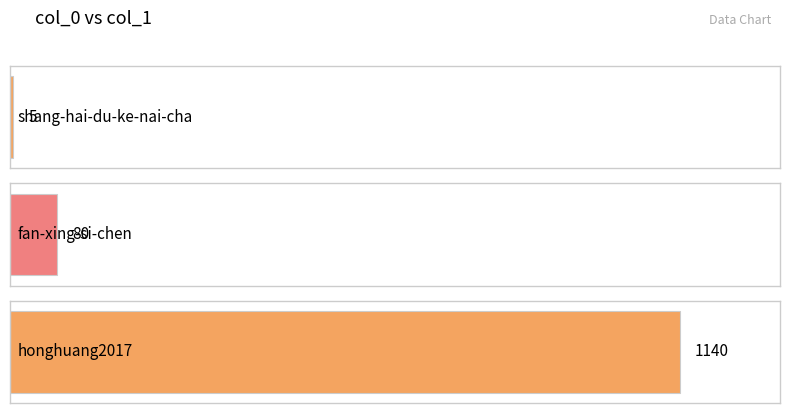

Is it true that the value at fan-xing-si-chen is 18?

False